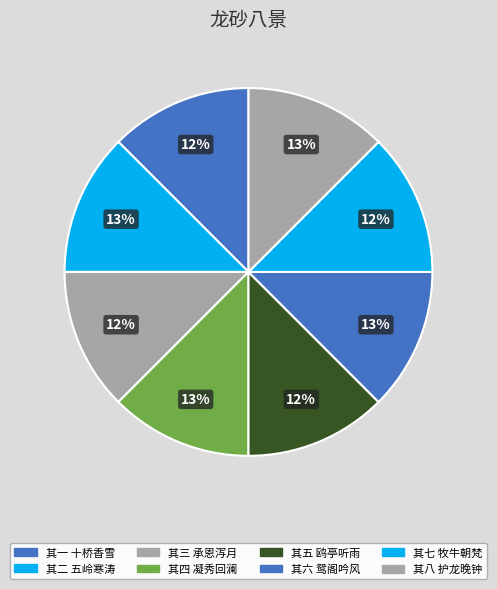

How many slices are in this pie chart?

8